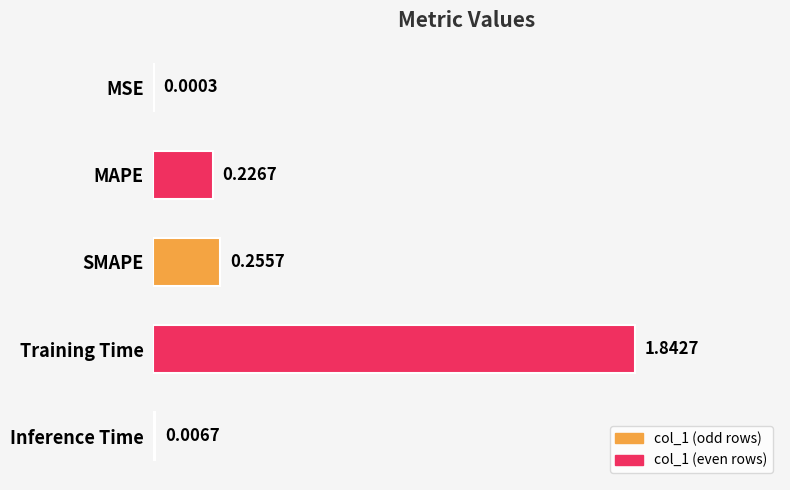

Which category has the highest value across all series?

Training Time